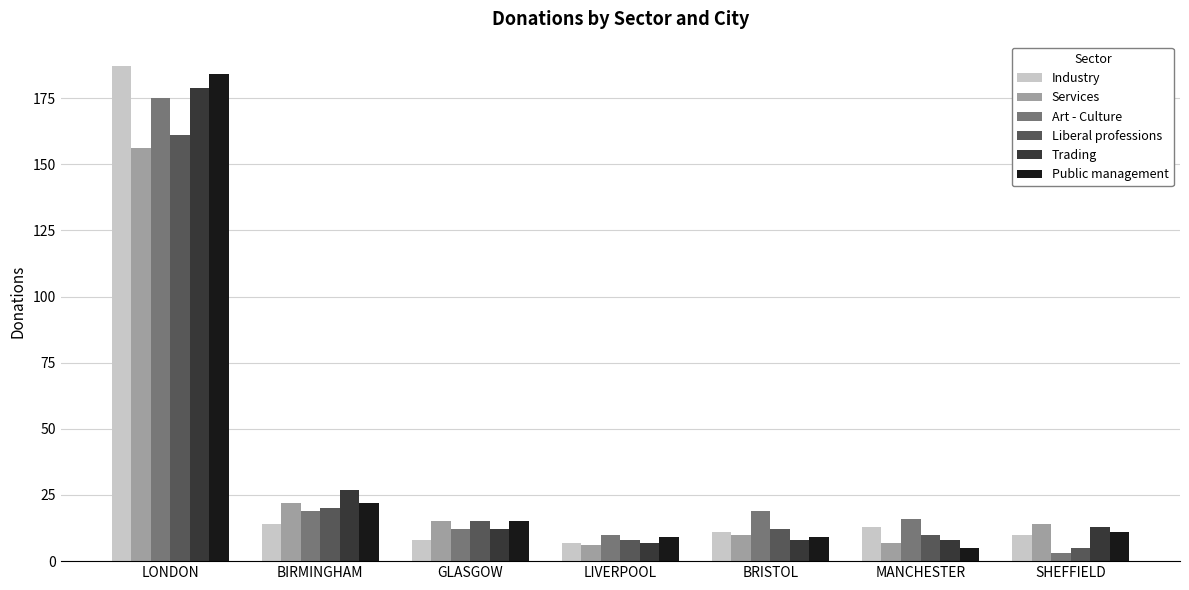

What is the value of the Art - Culture bar at the 7th from the left?

3